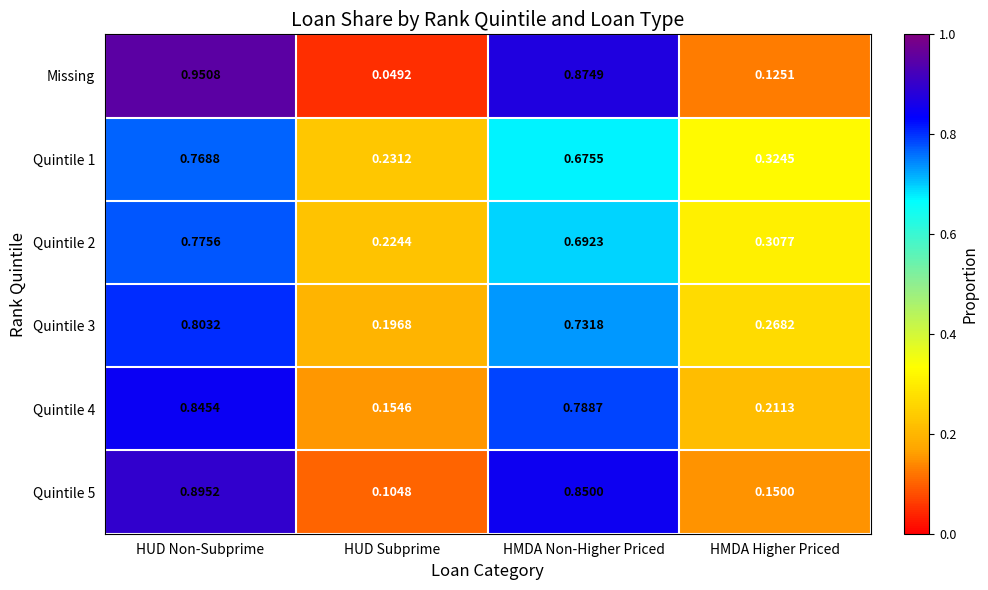

Rank the categories by Quintile 5 value from highest to lowest.

HUD Non-Subprime, HMDA Non-Higher Priced, HMDA Higher Priced, HUD Subprime